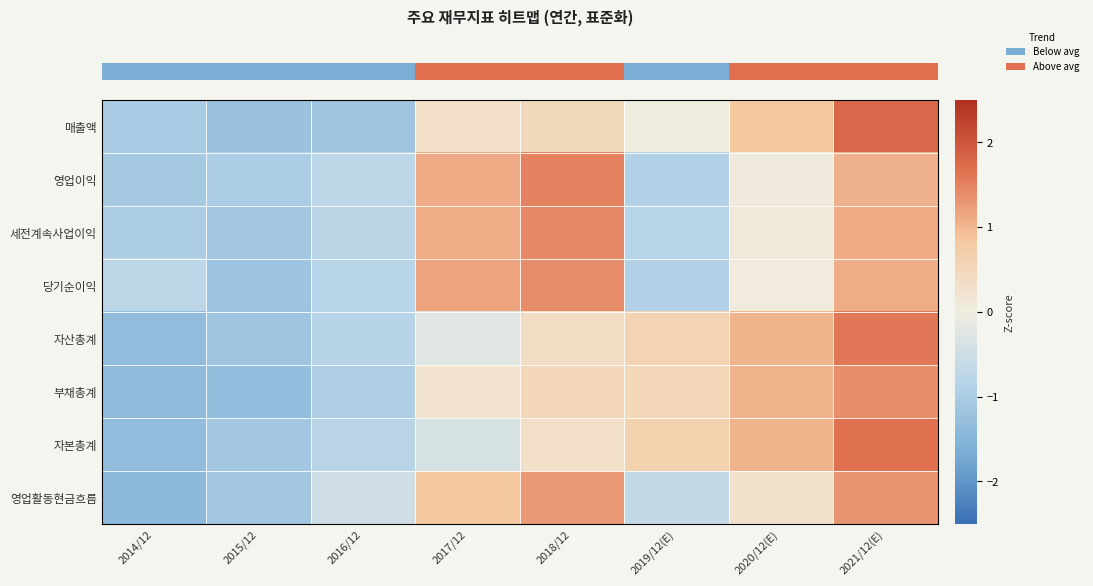

What is the greatest value displayed?

1.8